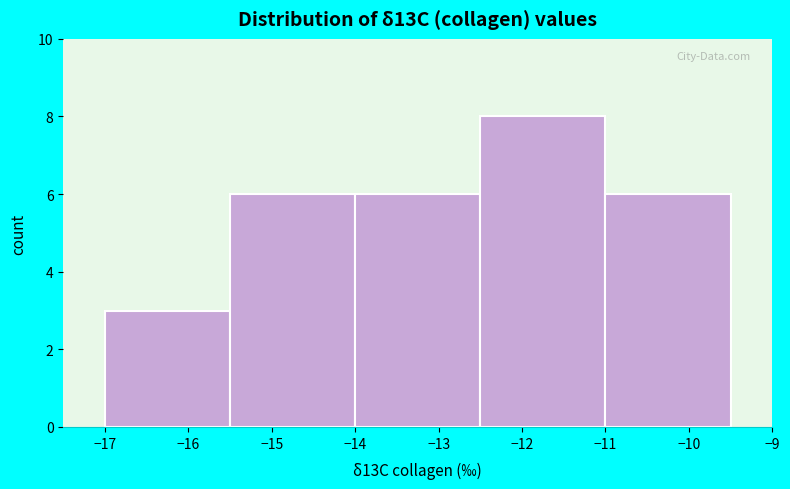

How tall is the bar that spans -11.0 to -9.5 on the x-axis? The values are not printed on the chart, so give them approximately, as read against the axis.

6